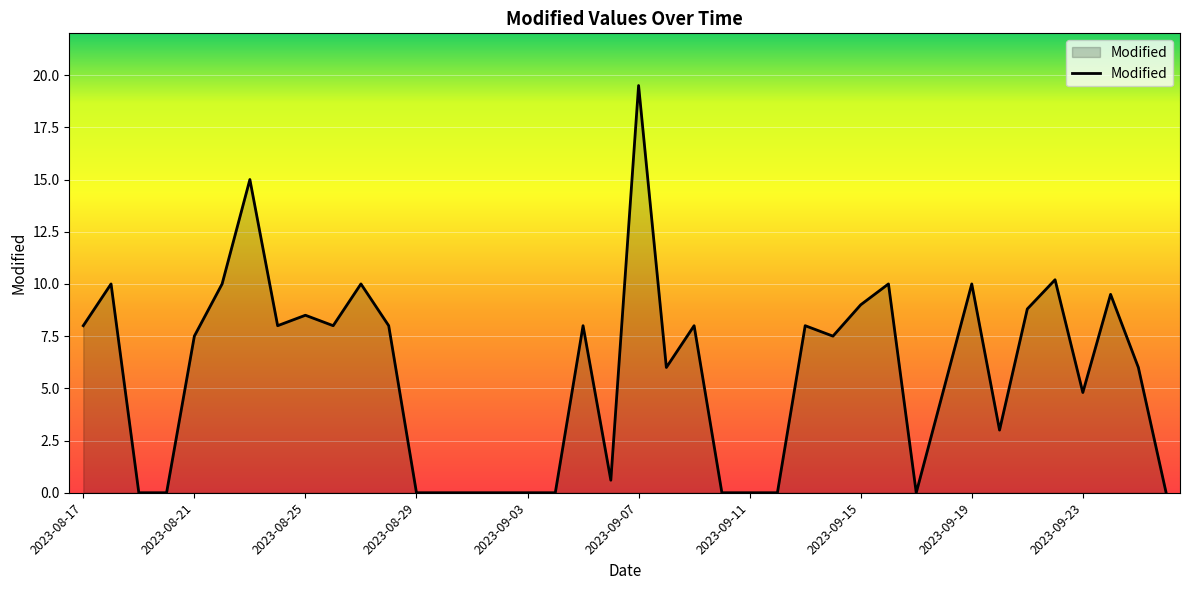

What is the difference between the maximum and minimum values?

19.5